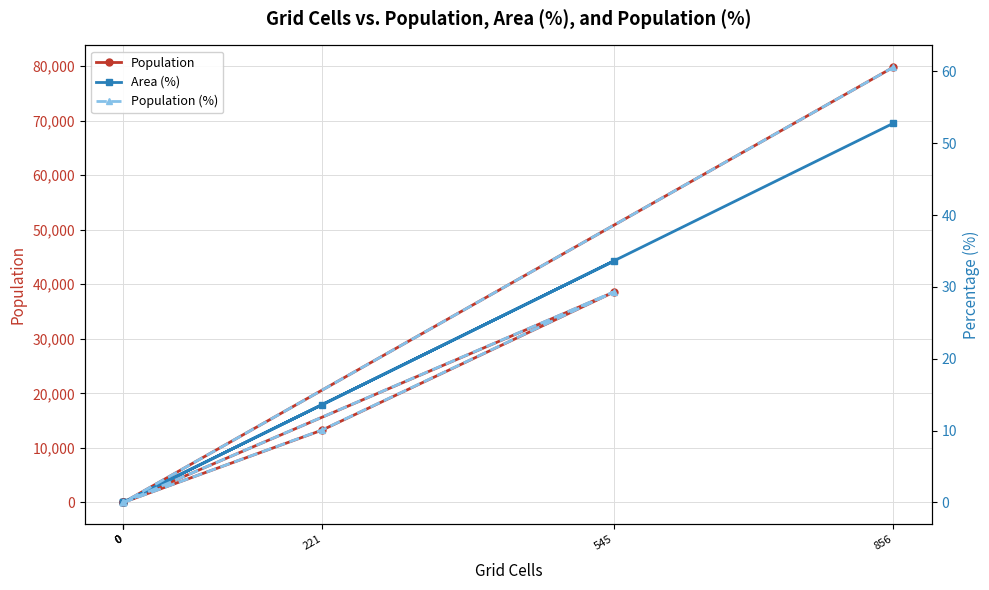

What is the highest value of the Area (%) series?

52.8